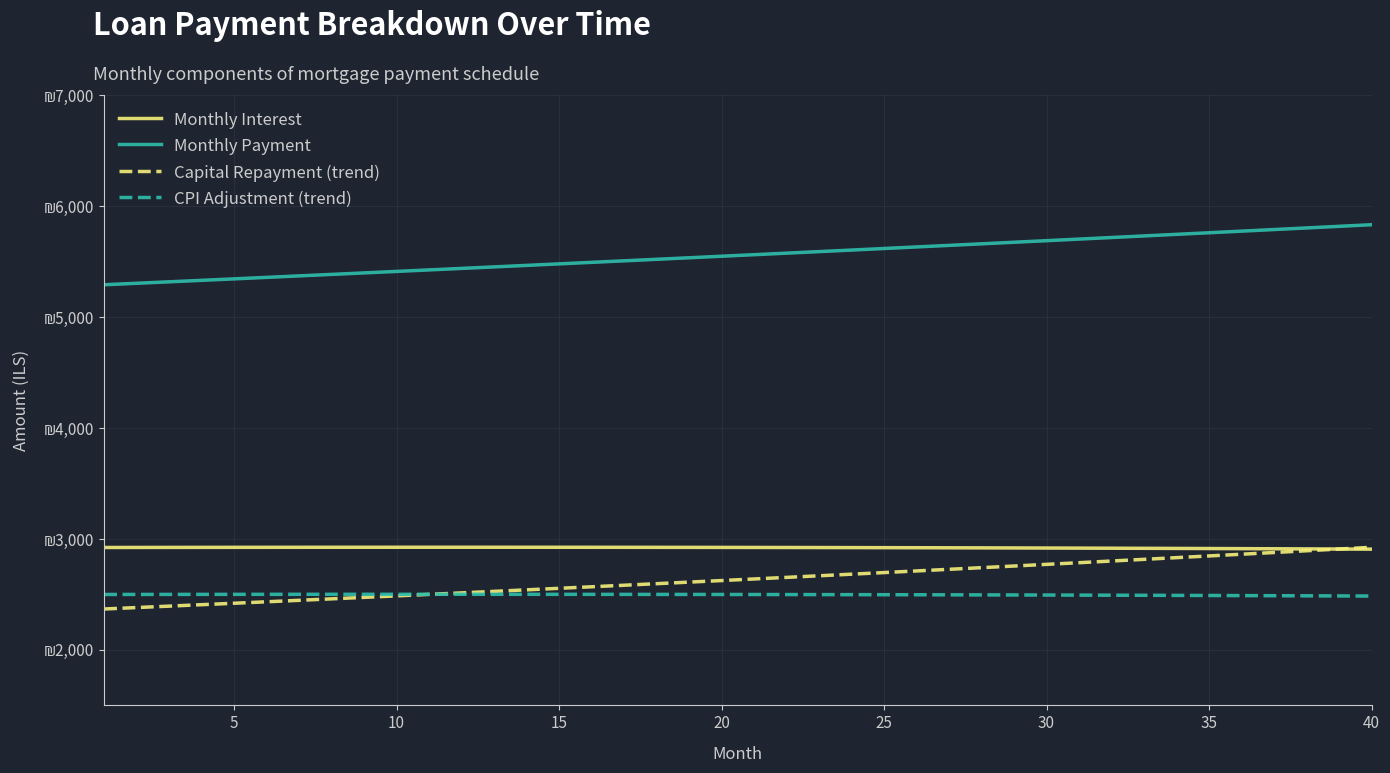

What is the maximum value shown in the chart?

5834.7